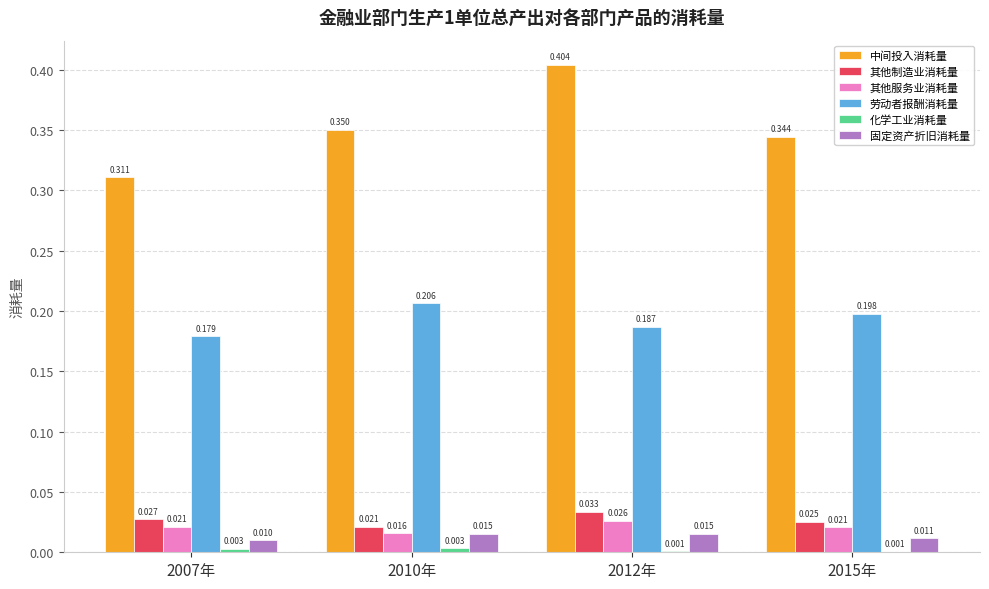

Which series has the largest total across all categories?

中间投入消耗量